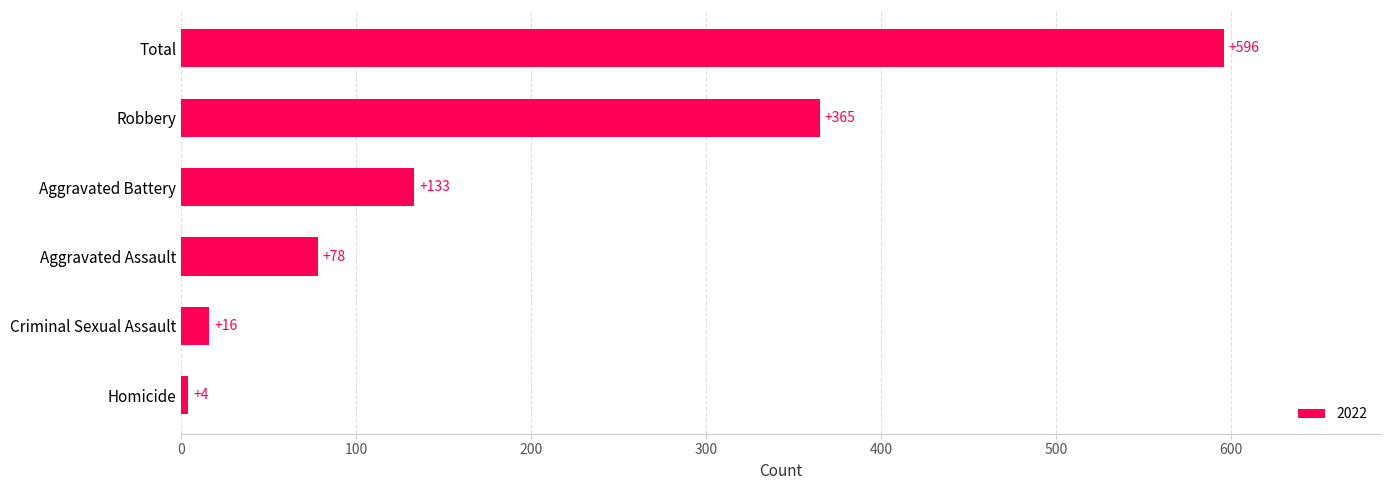

What value does the data have at Aggravated Assault, to the nearest 100?

100